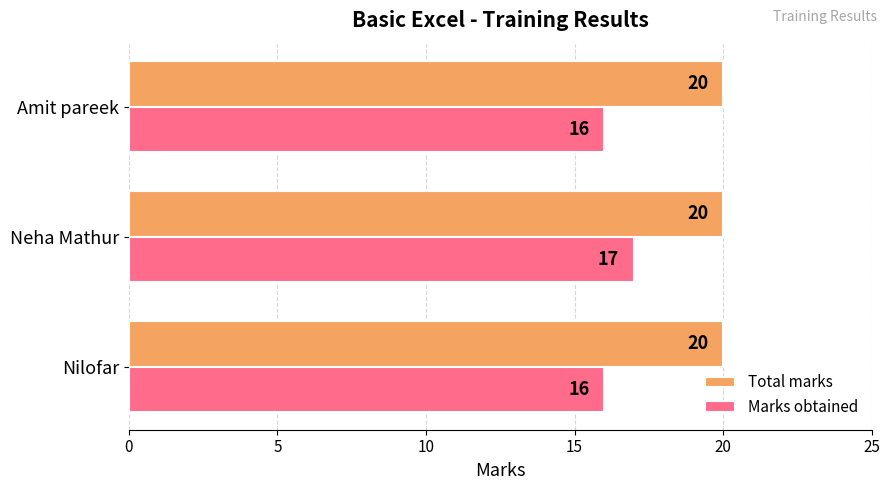

What is the approximate value of Total marks at Amit pareek?

20